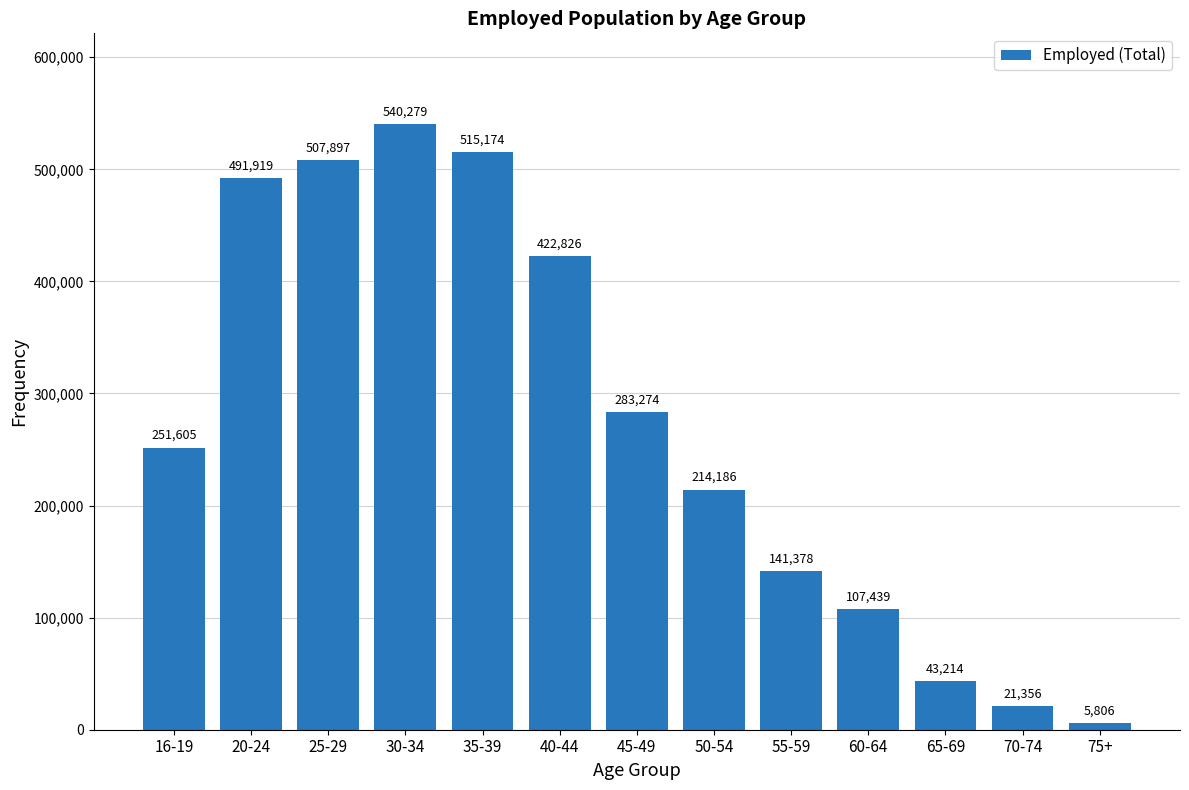

Reading left to right, list all the values displayed in this chart.

16-19=251605	20-24=491919	25-29=507897	30-34=540279	35-39=515174	40-44=422826	45-49=283274	50-54=214186	55-59=141378	60-64=107439	65-69=43214	70-74=21356	75+=5806